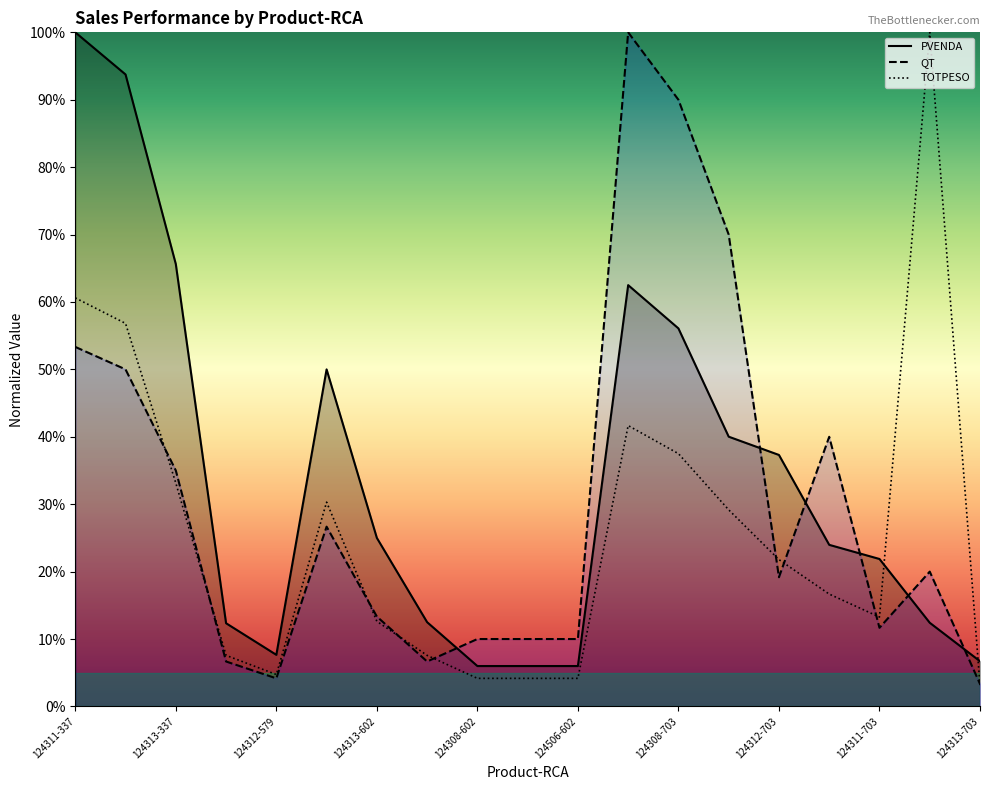

Where is the first local minimum for QT?

124312-579